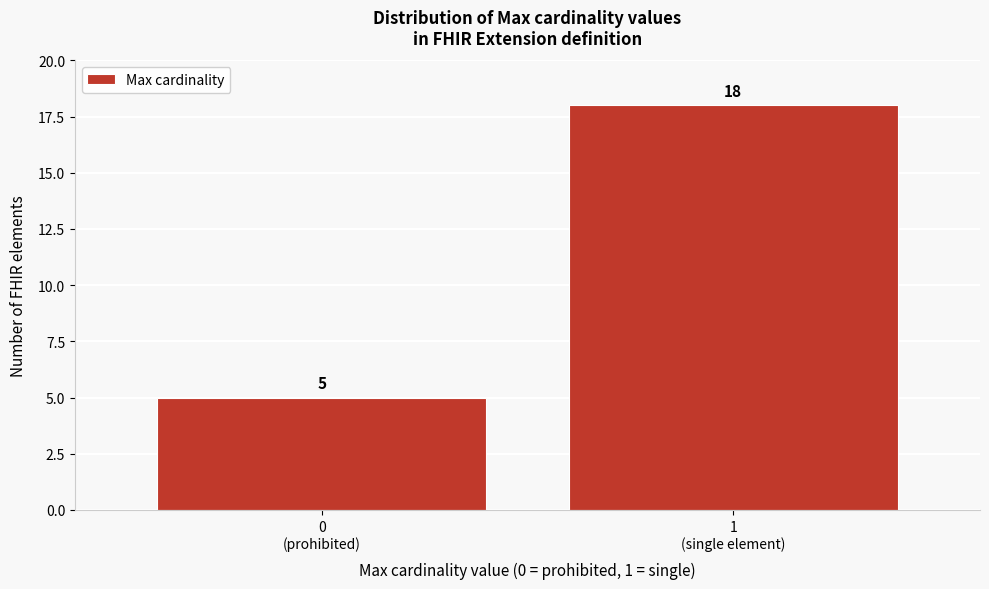

Reading left to right, list all the values displayed in this chart.

5	18